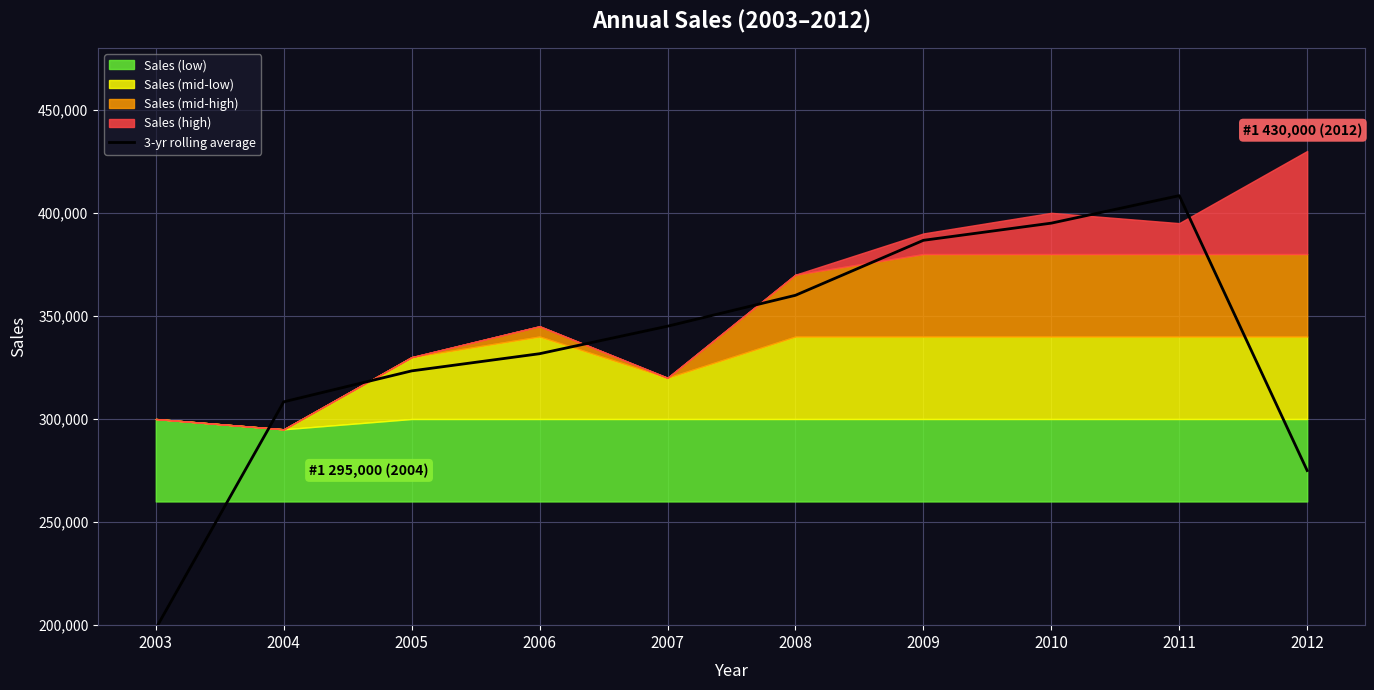

Reading right to left, what are all the values shown in this chart?

2012=275000.0	2011=408333.3	2010=395000.0	2009=386666.7	2008=360000.0	2007=345000.0	2006=331666.7	2005=323333.3	2004=308333.3	2003=198333.3